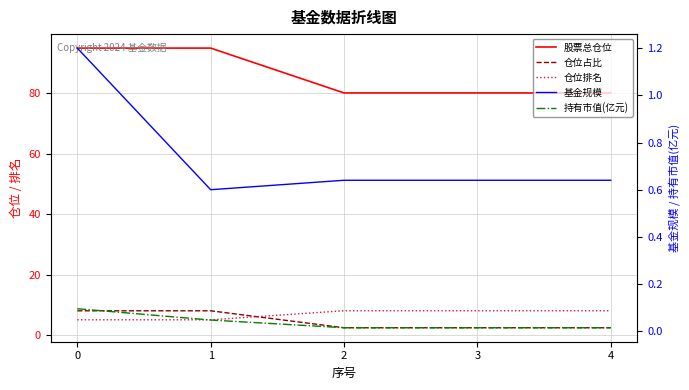

Which series has the largest range (max minus min)?

股票总仓位